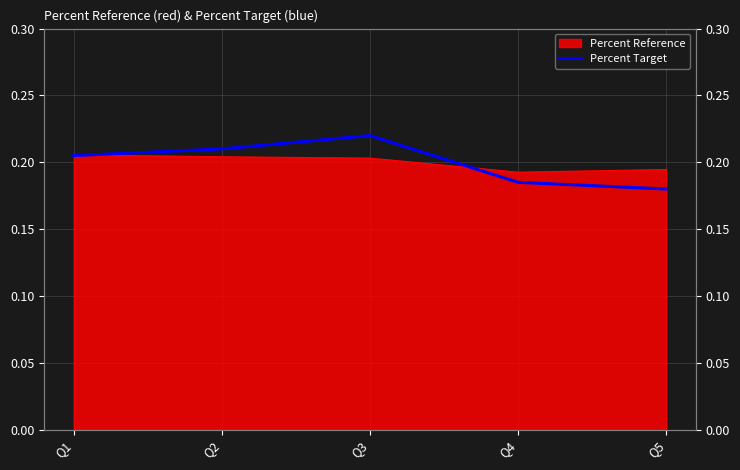

What is the value of the 3rd point from the left?

0.2